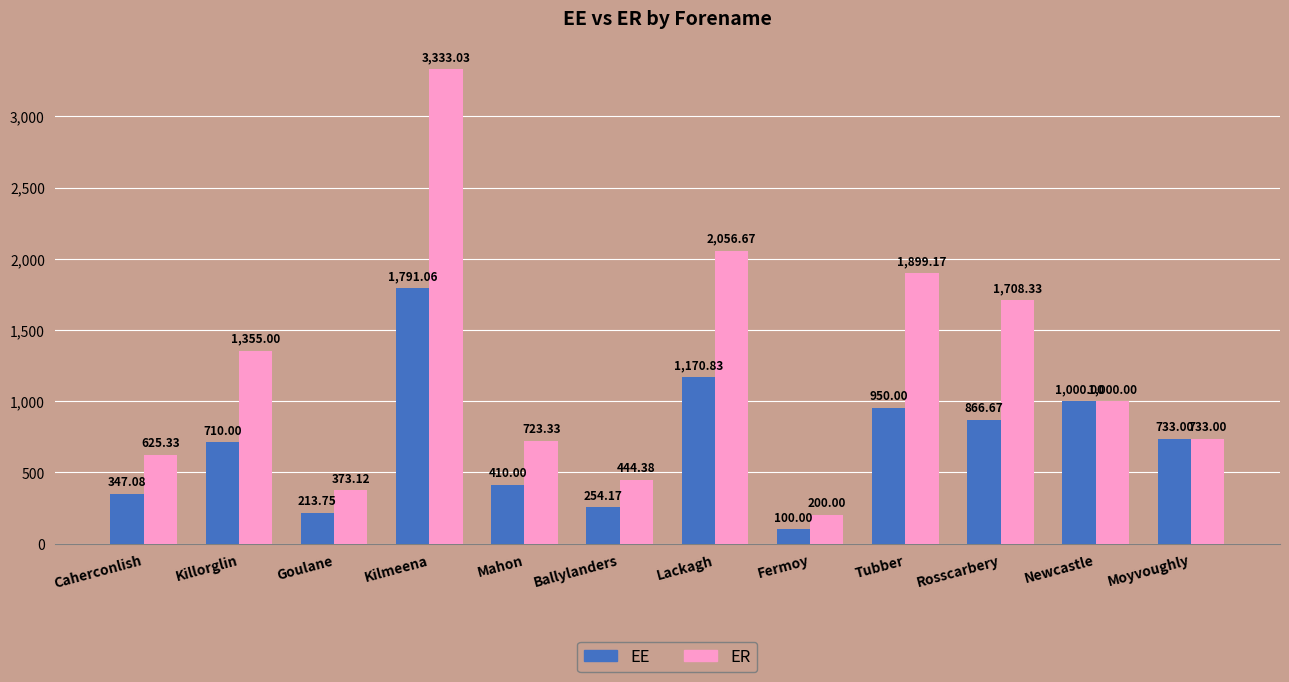

Which series changed the most between Caherconlish and Mahon?

ER